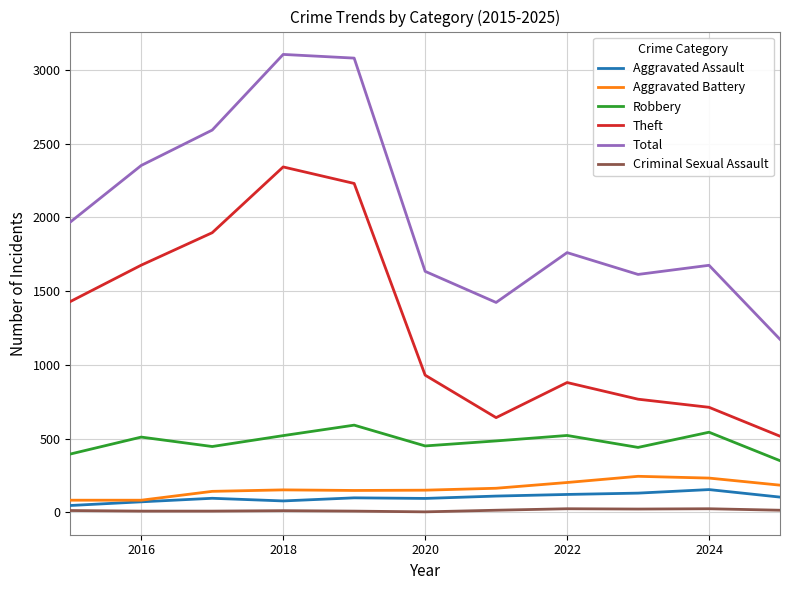

What is the highest value of the Aggravated Assault series?

154